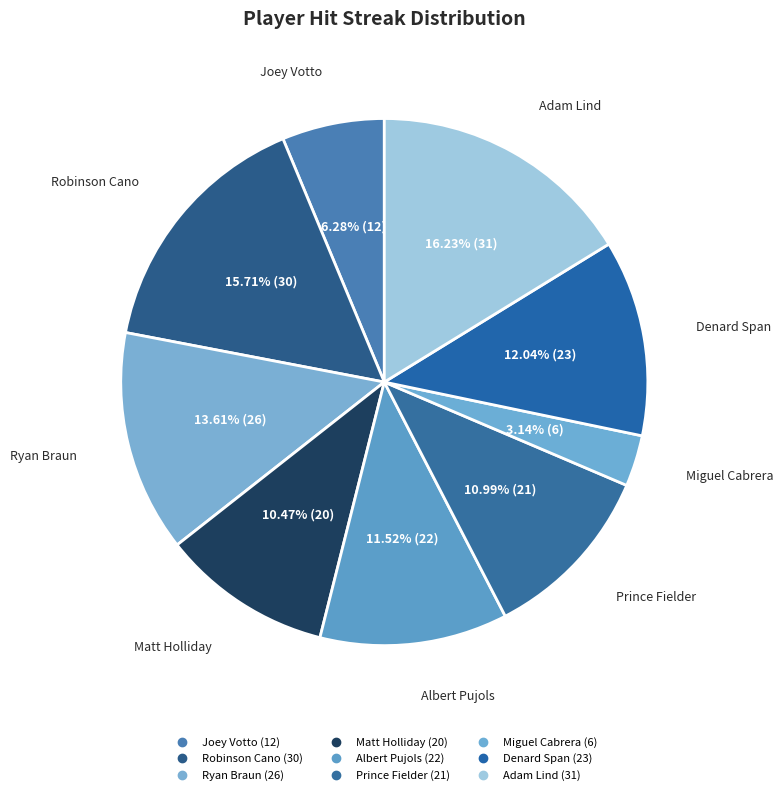

The Albert Pujols slice represents 12% of the pie. True or false?

True